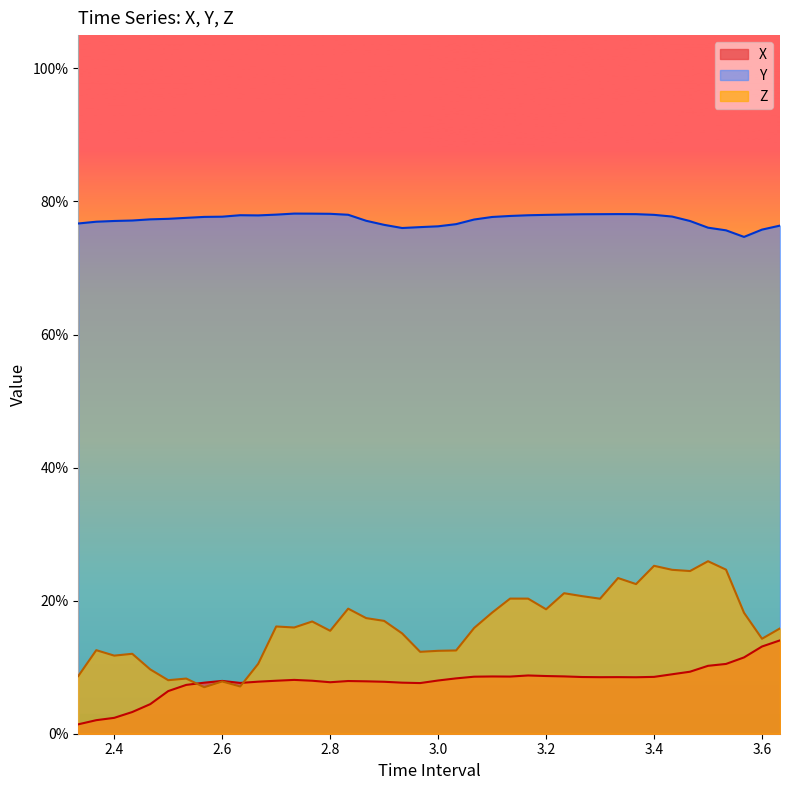

The X series shows 0.1 at 2.533333333333334. True or false?

True